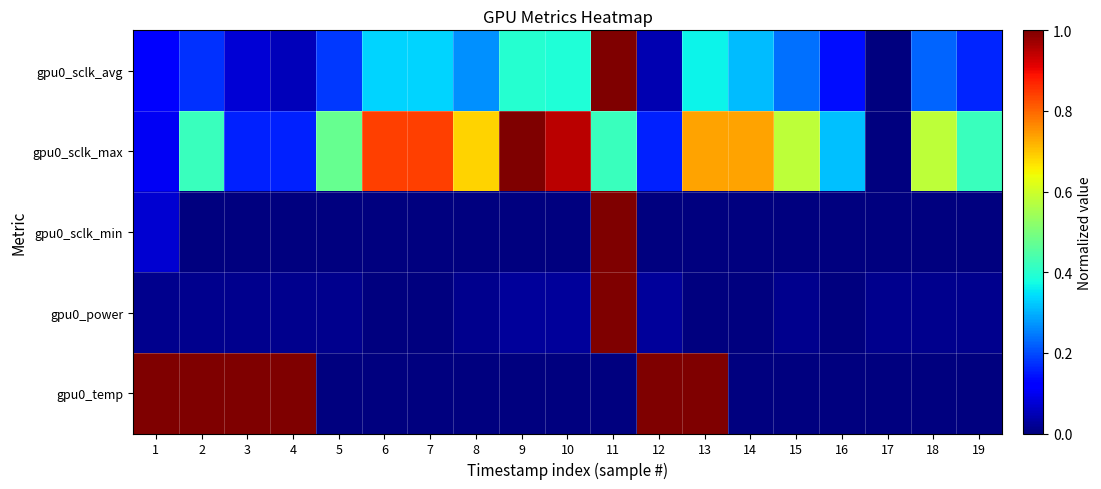

Reading right to left, extract all data points from this chart.

gpu0_sclk_avg: 19=0.2	18=0.2	17=0.0	16=0.1	15=0.2	14=0.3	13=0.4	12=0.0	11=1.0	10=0.4	9=0.4	8=0.3	7=0.3	6=0.3	5=0.2	4=0.1	3=0.1	2=0.2	1=0.1
gpu0_sclk_max: 19=0.4	18=0.6	17=0.0	16=0.3	15=0.6	14=0.7	13=0.7	12=0.2	11=0.4	10=0.9	9=1.0	8=0.7	7=0.8	6=0.8	5=0.5	4=0.2	3=0.2	2=0.4	1=0.1
gpu0_sclk_min: 19=0.0	18=0.0	17=0.0	16=0.0	15=0.0	14=0.0	13=0.0	12=0.0	11=1.0	10=0.0	9=0.0	8=0.0	7=0.0	6=0.0	5=0.0	4=0.0	3=0.0	2=0.0	1=0.1
gpu0_power: 19=0.0	18=0.0	17=0.0	16=0.0	15=0.0	14=0.0	13=0.0	12=0.0	11=1.0	10=0.0	9=0.0	8=0.0	7=0.0	6=0.0	5=0.0	4=0.0	3=0.0	2=0.0	1=0.0
gpu0_temp: 19=0.0	18=0.0	17=0.0	16=0.0	15=0.0	14=0.0	13=1.0	12=1.0	11=0.0	10=0.0	9=0.0	8=0.0	7=0.0	6=0.0	5=0.0	4=1.0	3=1.0	2=1.0	1=1.0